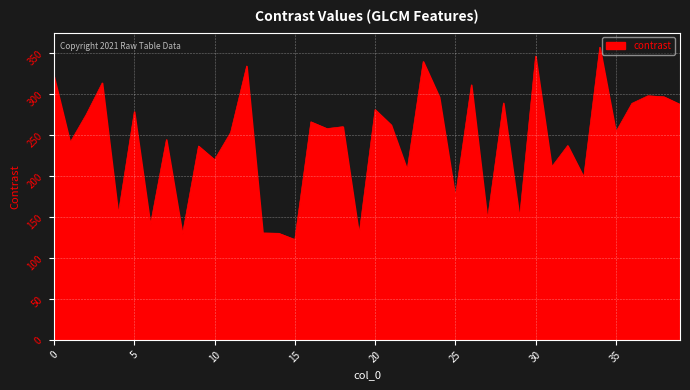

What is the sum of all values?

9654.4